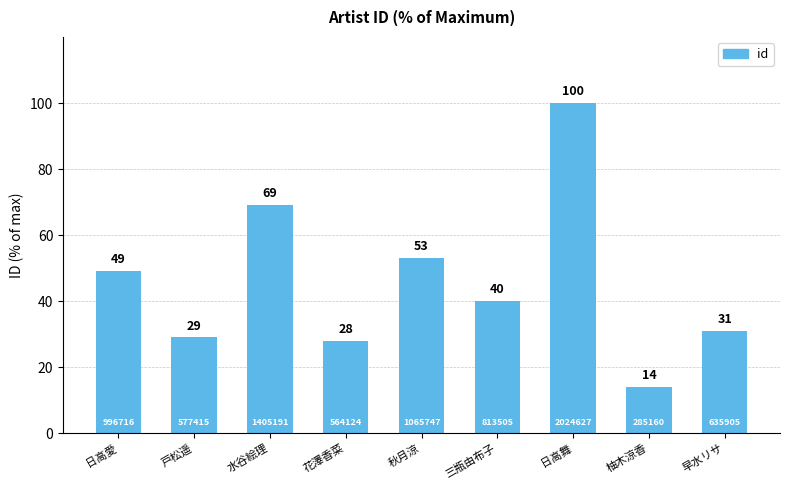

What is the change in value from 水谷絵理 to 柚木涼香?

-55